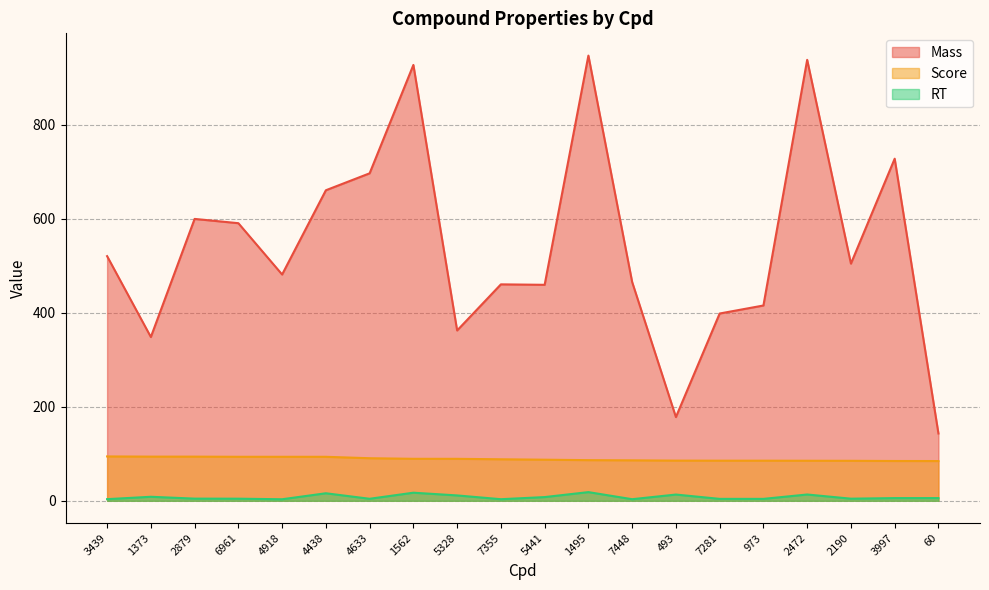

What is the highest value of the Mass series?

946.7